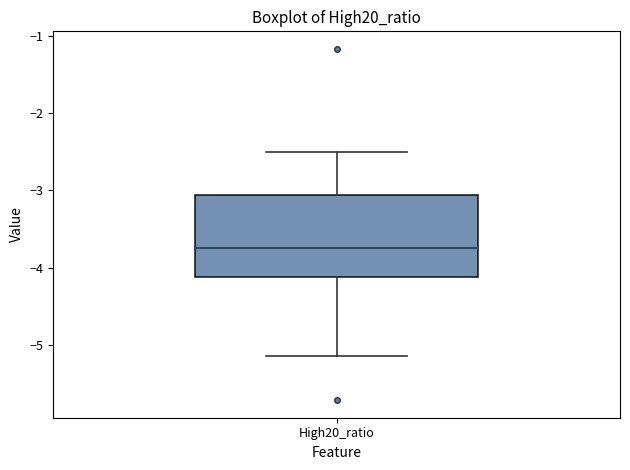

Read this box plot against the y-axis: the position of the median line, the range covered by the box, and the ends of both whiskers. The values are not printed on the chart, so give them approximately, as read against the axis.

median -3.7, box -4.1 to -3.1, whiskers -5.1 to -2.5